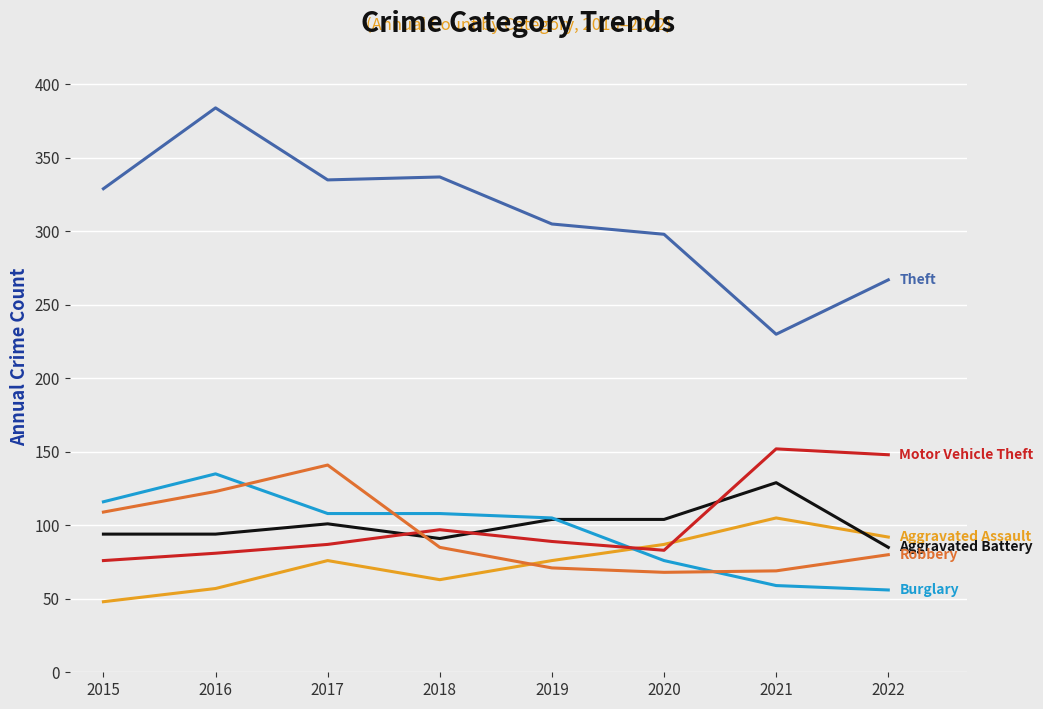

What is the total value across all series at 2016?

874